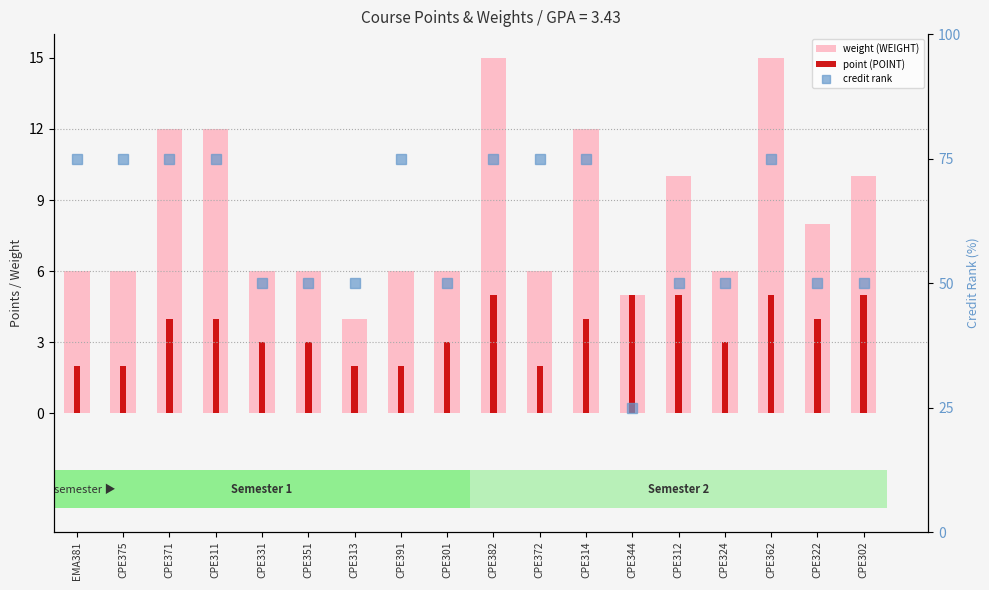

Which series has the largest total across all categories?

credit rank